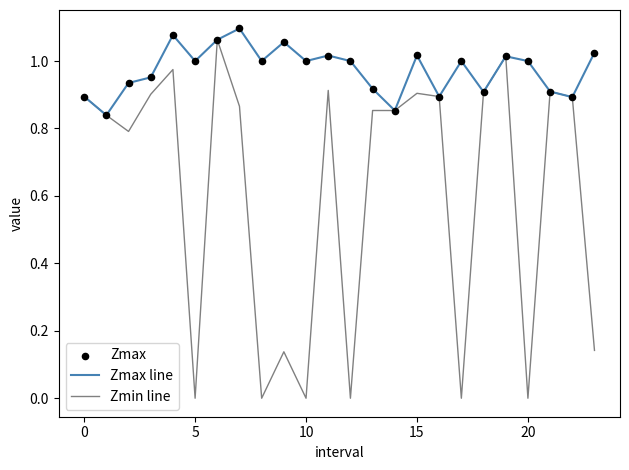

Rank the series by their average value, from lowest to highest.

Zmin line, Zmax line